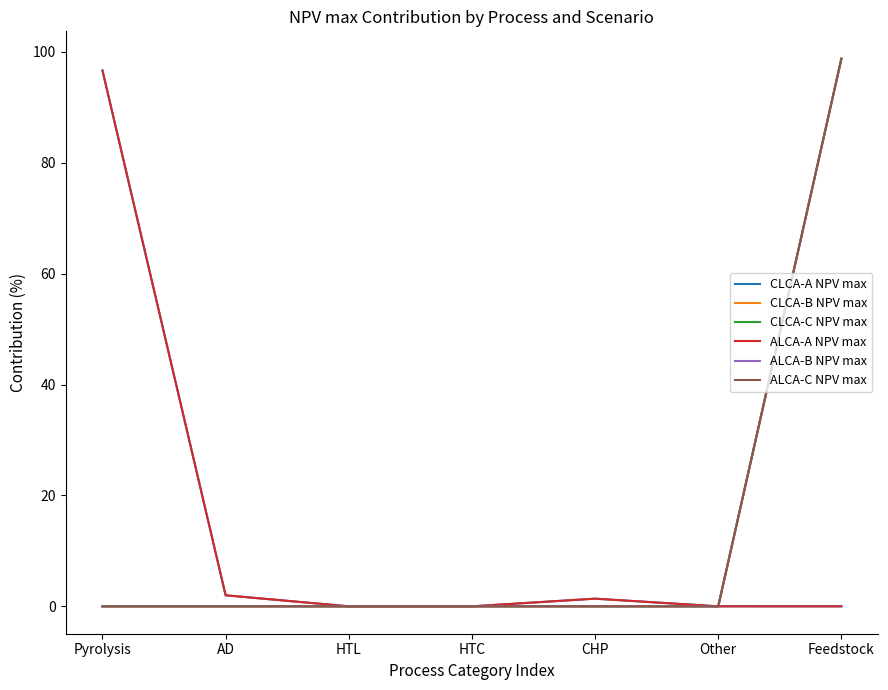

Does the chart display data point markers on the line(s)?

No